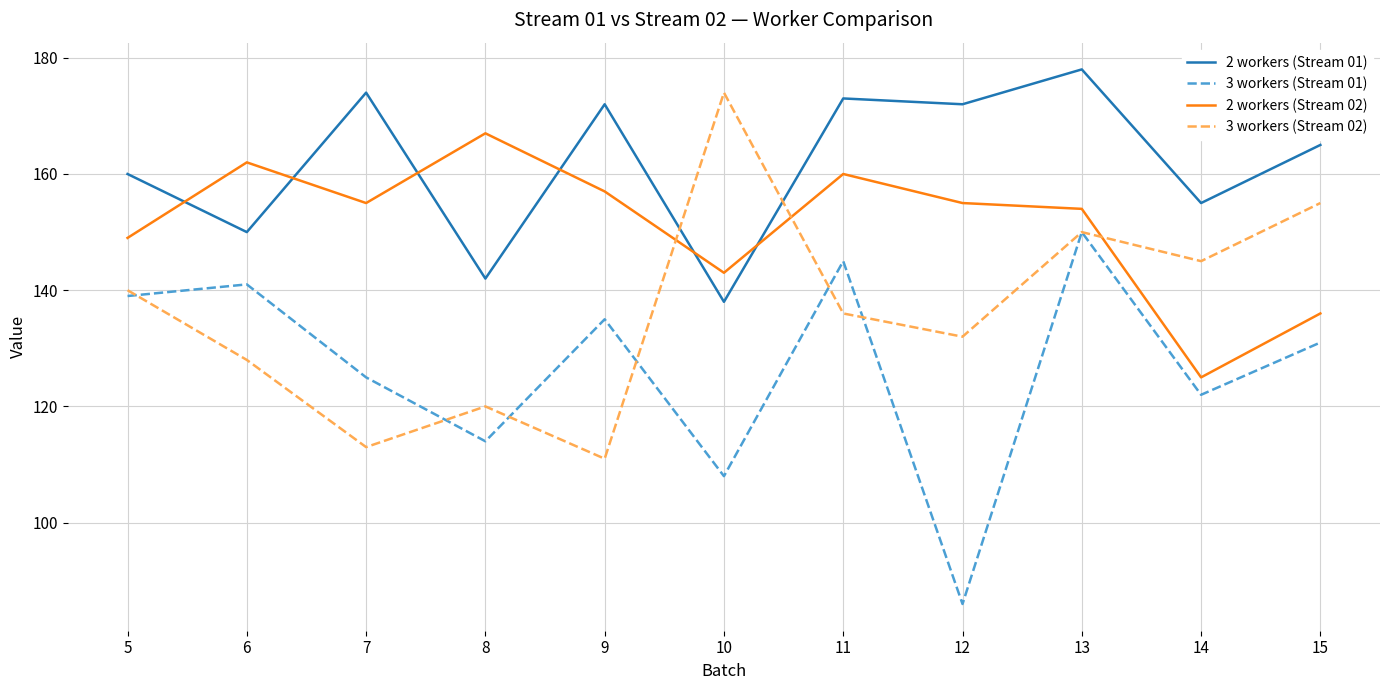

True or false: 2 workers (Stream 02) has a value of 267 at 13.

False